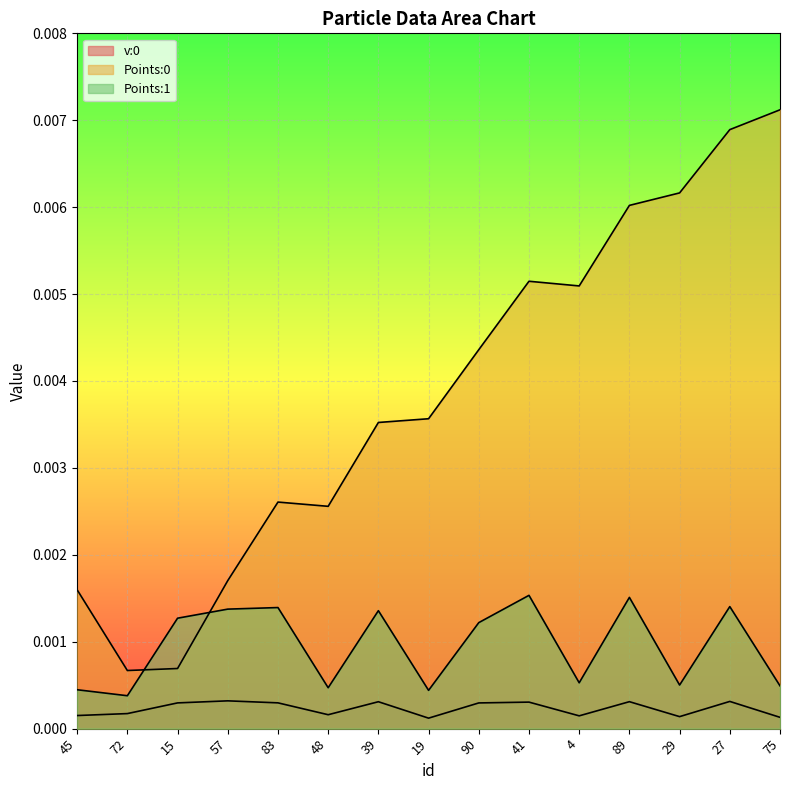

How many interior local valleys does the v:0 series have?

4